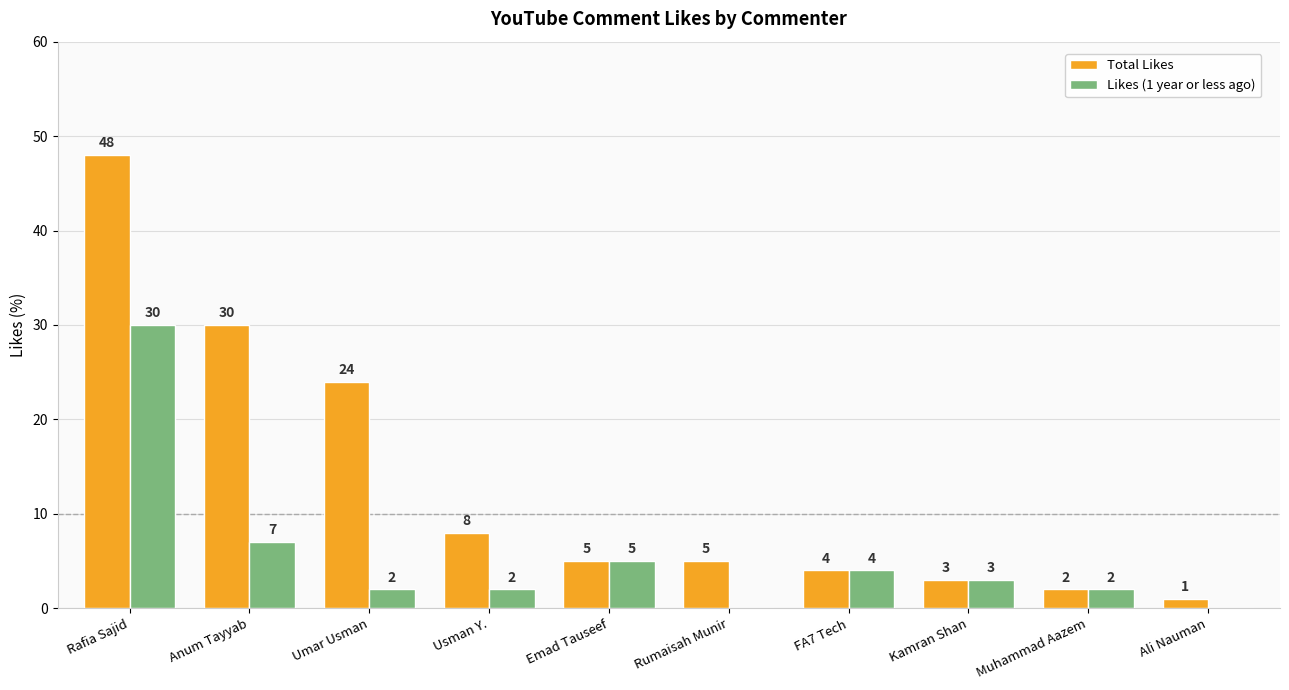

The Total Likes series shows 20 at Anum Tayyab. True or false?

False